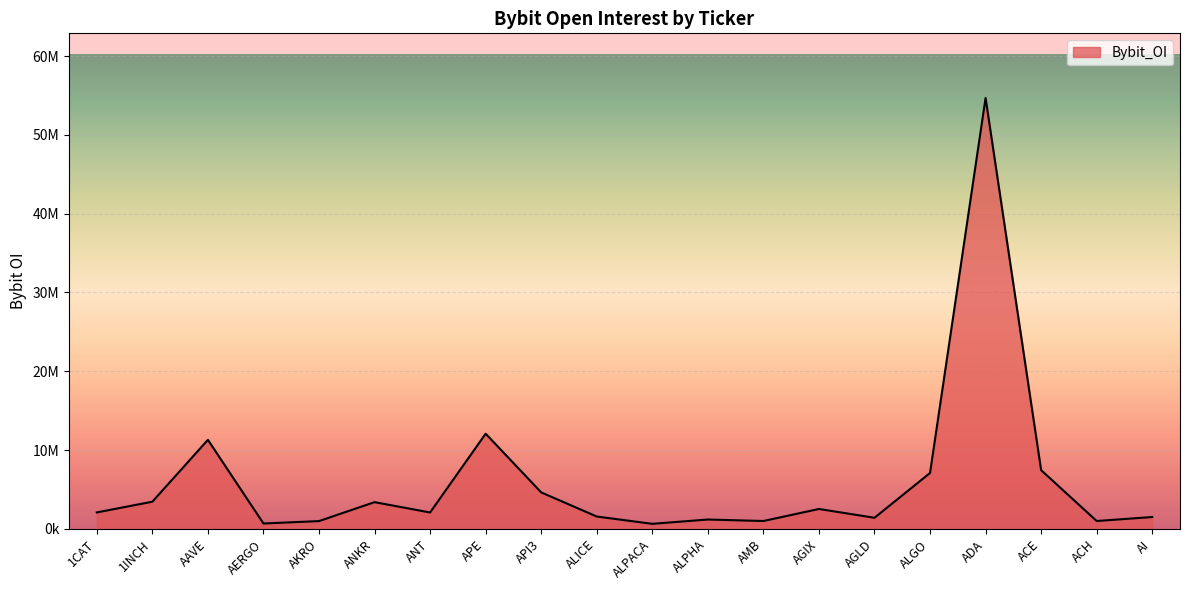

Rank the categories by value from lowest to highest.

ALPACA, AERGO, AKRO, AMB, ACH, ALPHA, AGLD, AI, ALICE, ANT, 1CAT, AGIX, ANKR, 1INCH, API3, ALGO, ACE, AAVE, APE, ADA